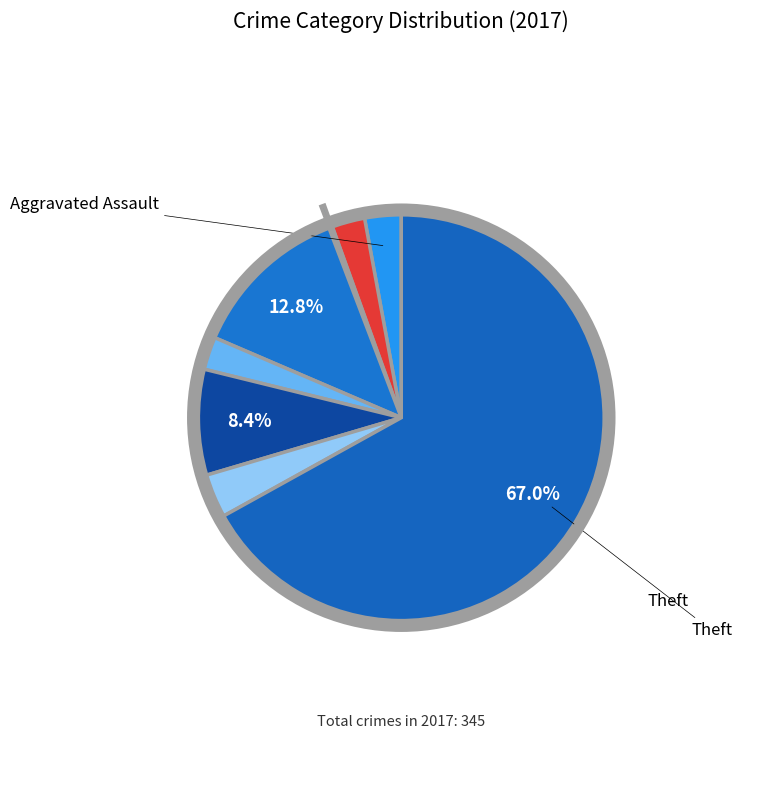

Which slice is the smallest?

Arson